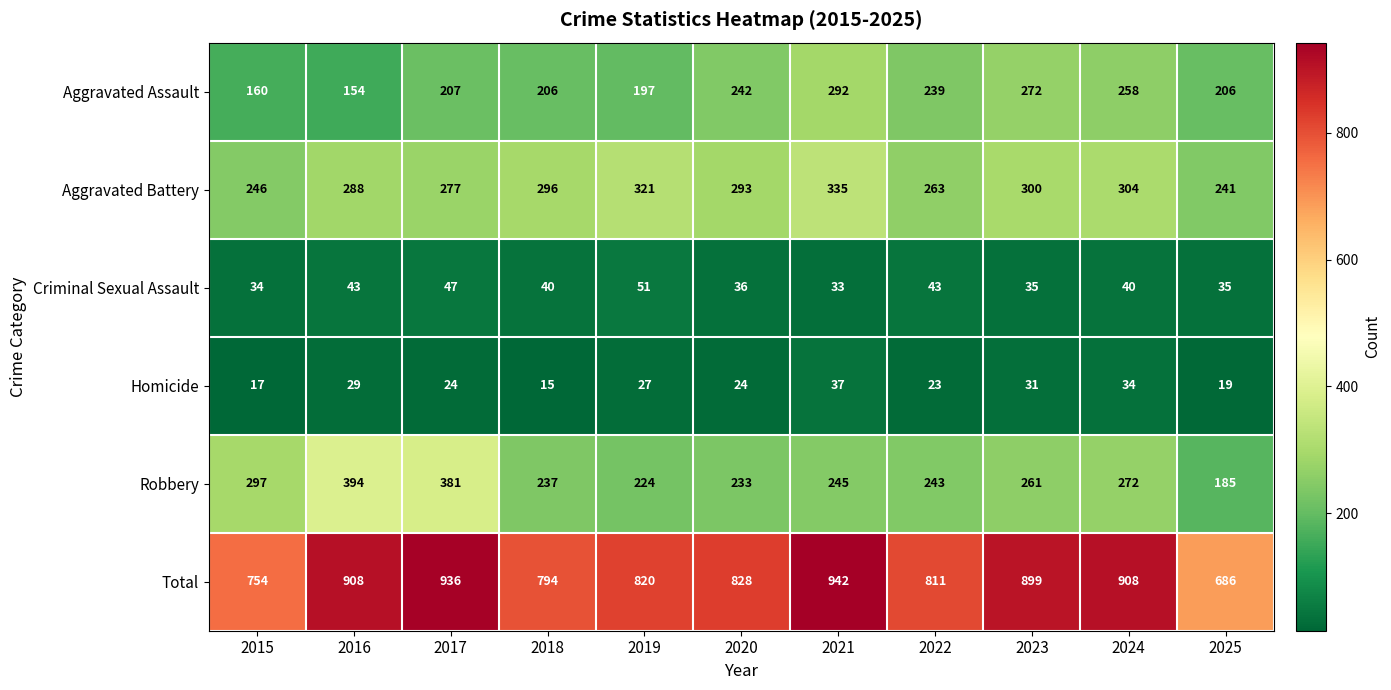

Rank the series by their maximum value, from lowest to highest.

Homicide, Criminal Sexual Assault, Aggravated Assault, Aggravated Battery, Robbery, Total